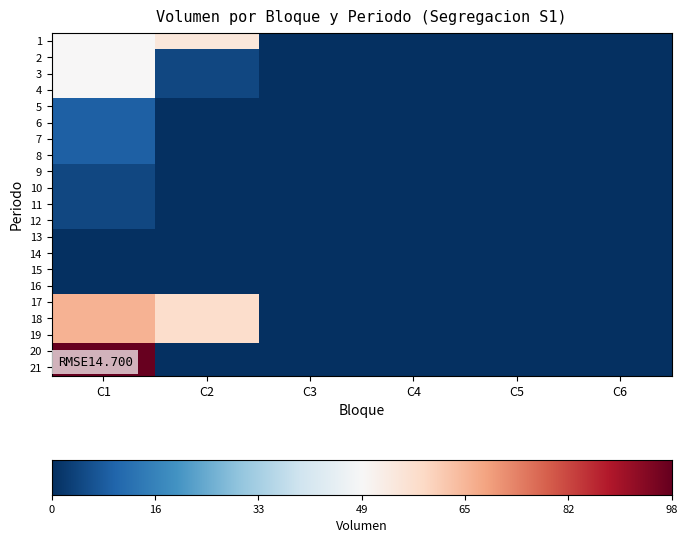

Which series has the largest total across all categories?

C1